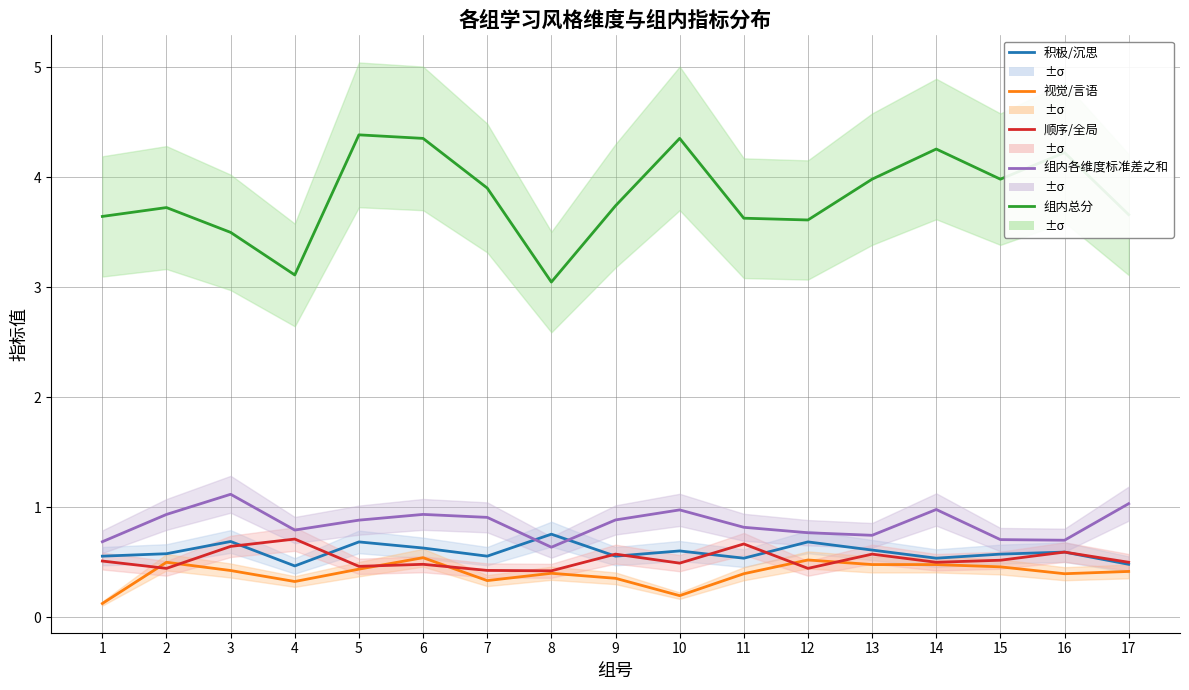

True or false: 组内总分 and 积极/沉思 intersect in this chart.

False